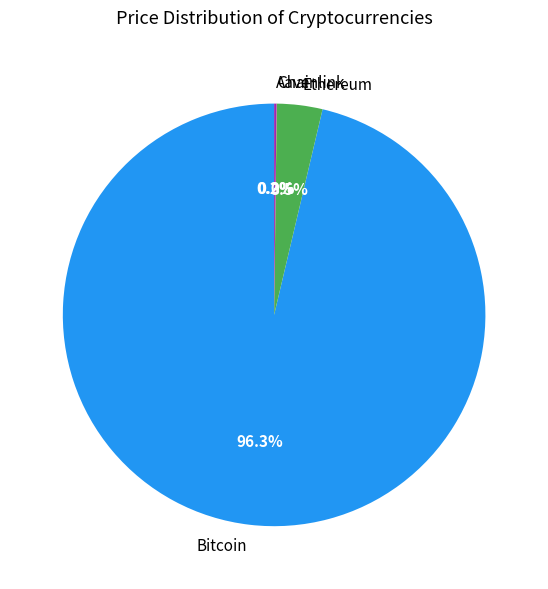

Which slice is the largest?

Bitcoin